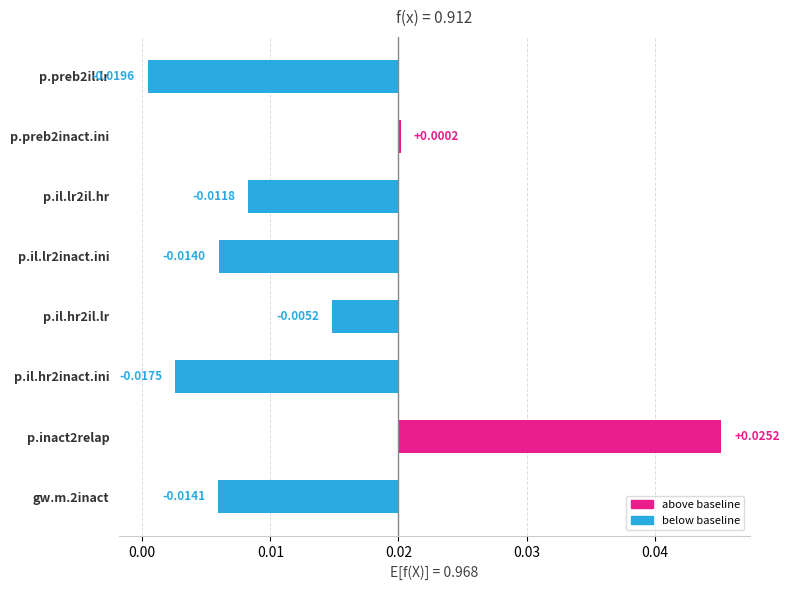

Which has a higher value, p.preb2il.lr or p.il.lr2inact.ini?

p.il.lr2inact.ini